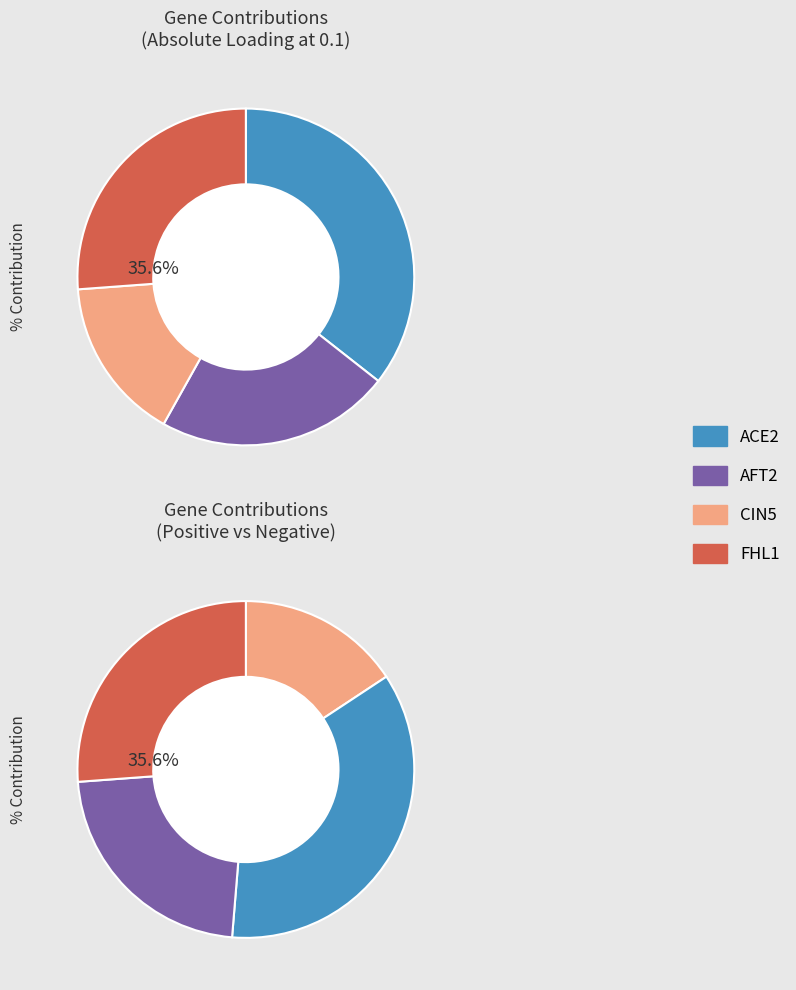

Count the number of slices in the pie.

4